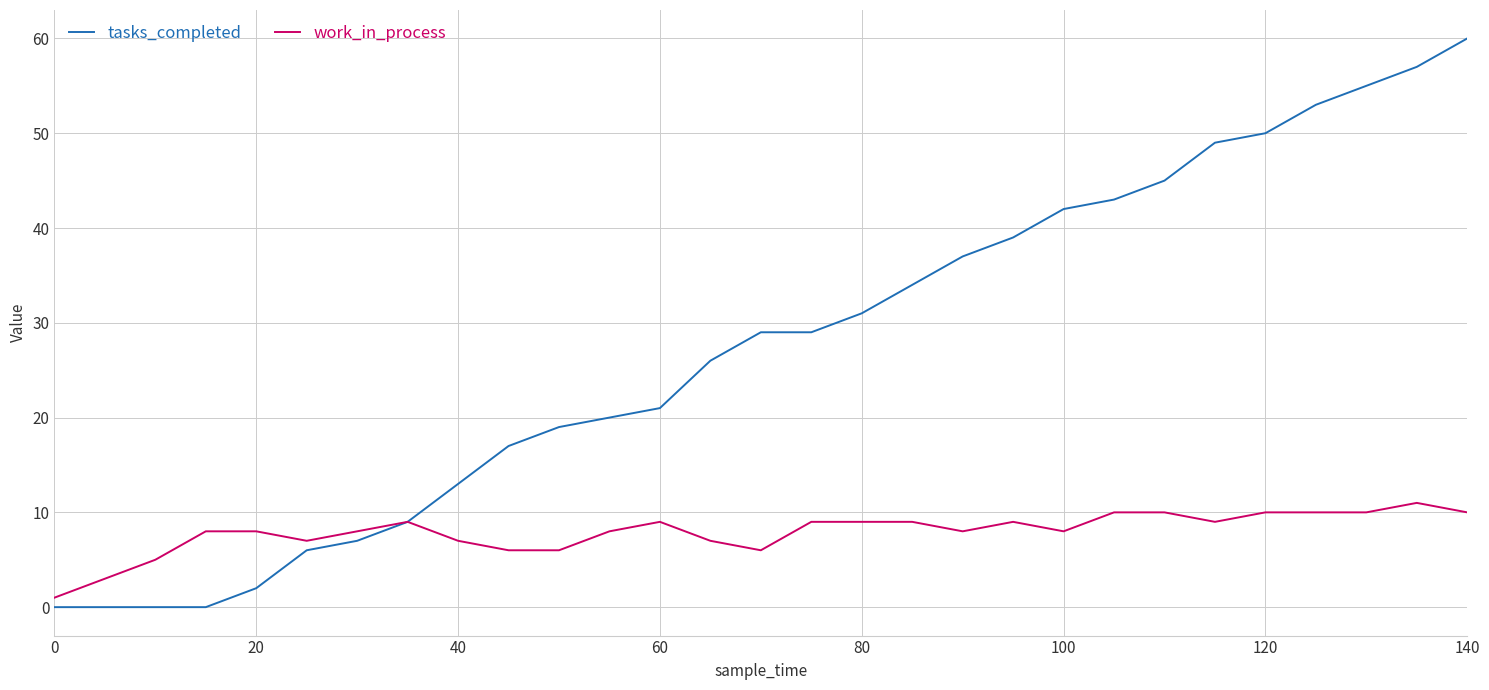

Which series has the largest range (max minus min)?

tasks_completed